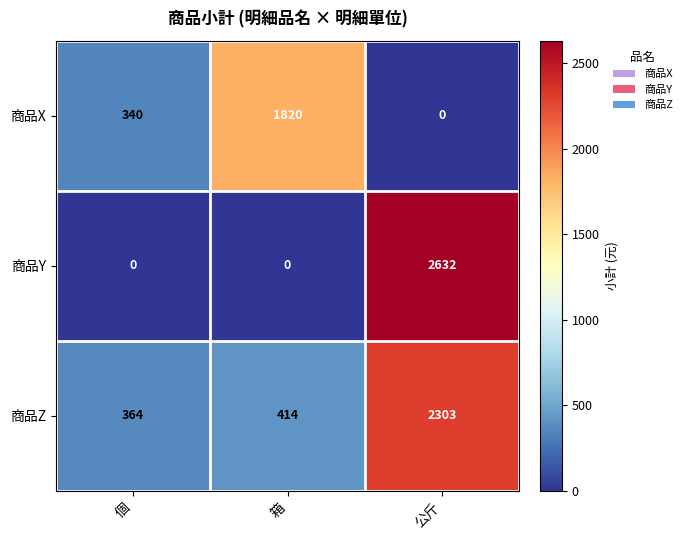

How many 商品X values are between 0 and 1820?

3